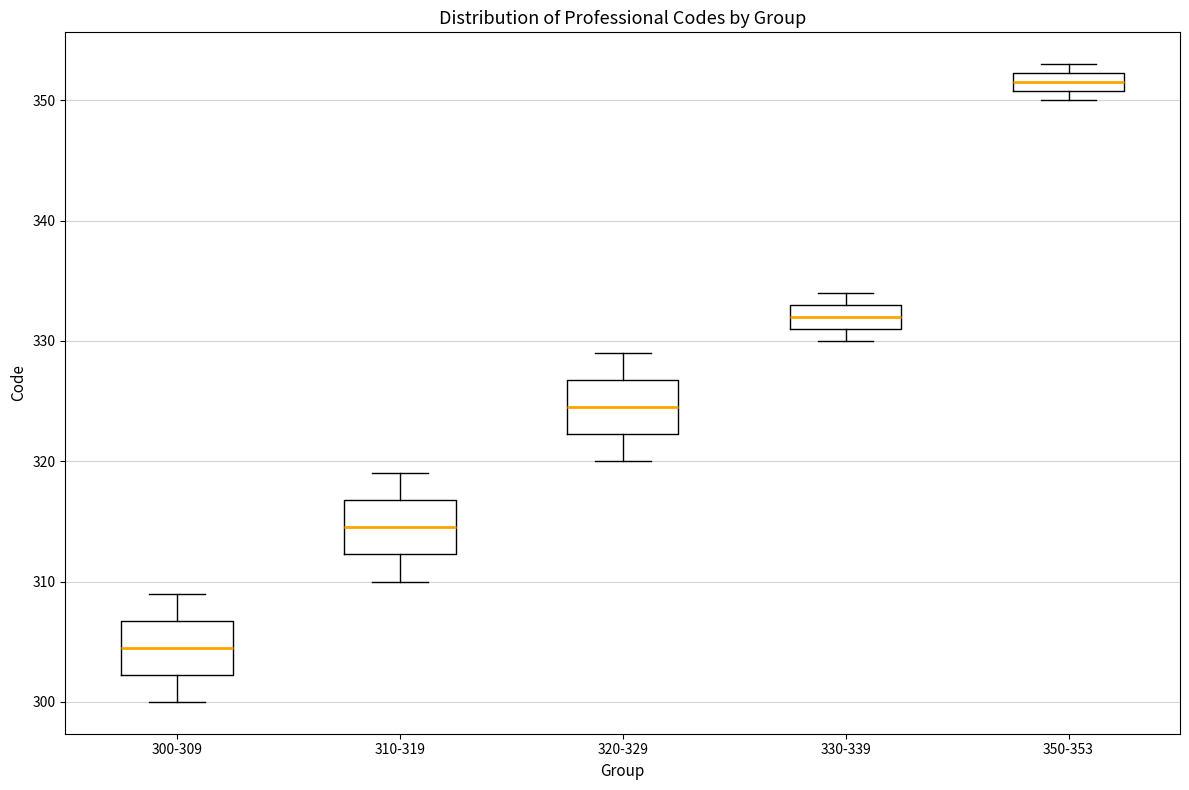

Reading left to right, read every box against the y-axis: the position of its median line, the range the box covers, and the ends of its whiskers. The values are not printed on the chart, so give them approximately, as read against the axis.

300-309: median 305, box 302 to 307, whiskers 300 to 309
310-319: median 315, box 312 to 317, whiskers 310 to 319
320-329: median 325, box 322 to 327, whiskers 320 to 329
330-339: median 332, box 331 to 333, whiskers 330 to 334
350-353: median 352 (inside the box), box 351 to 352, whiskers 350 to 353